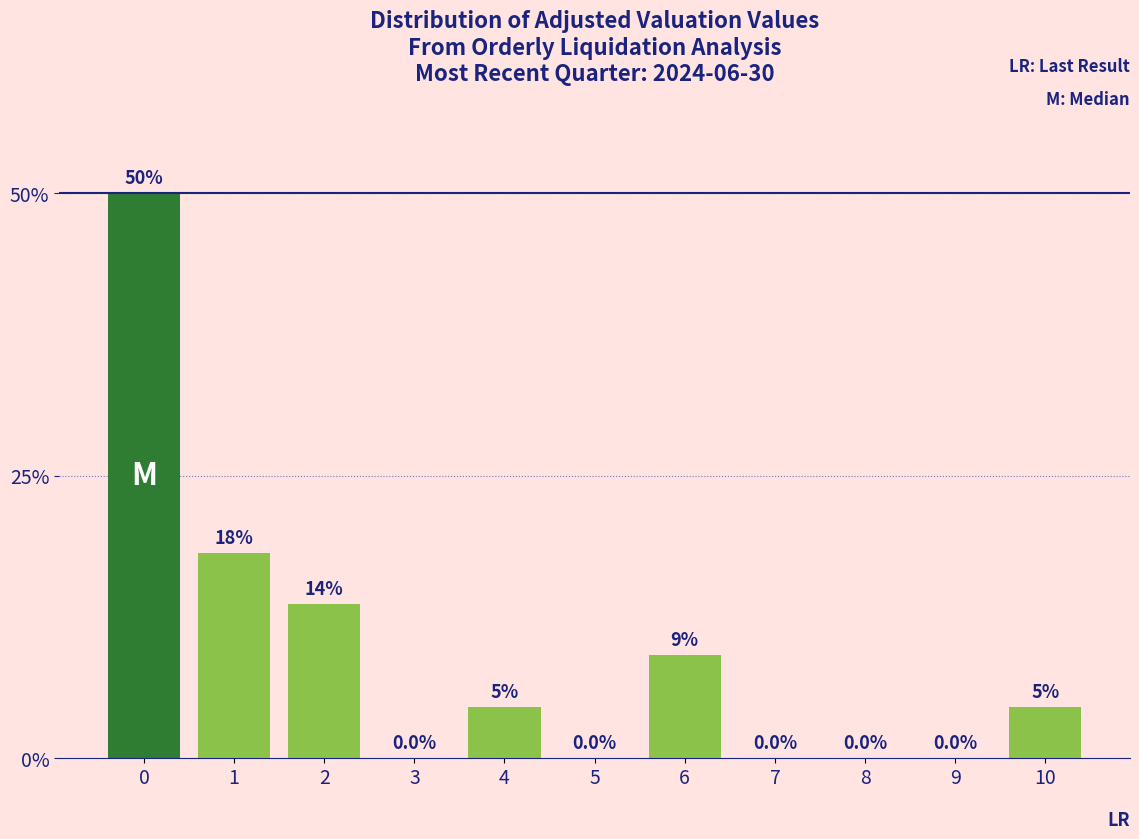

The chart shows a value of 1.8 at 4. True or false?

False